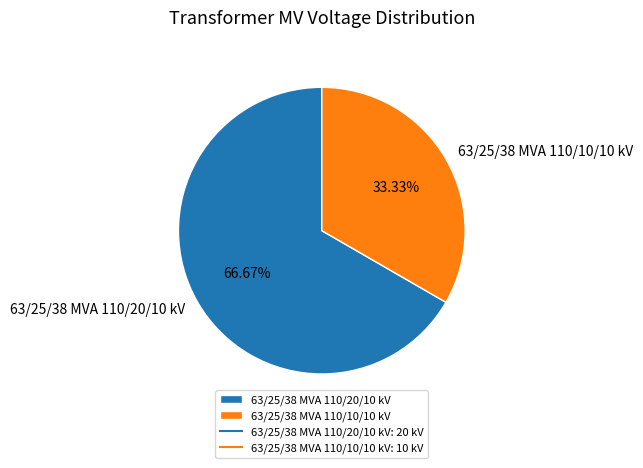

How many slices are in this pie chart?

2